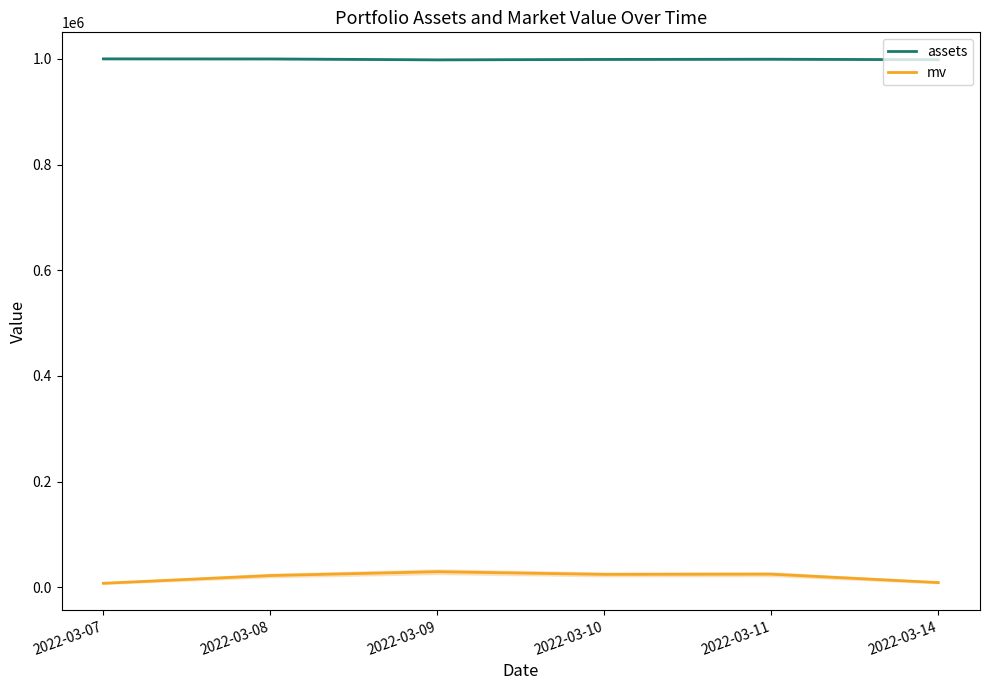

Which has a higher value, 2022-03-08 or 2022-03-14?

2022-03-08